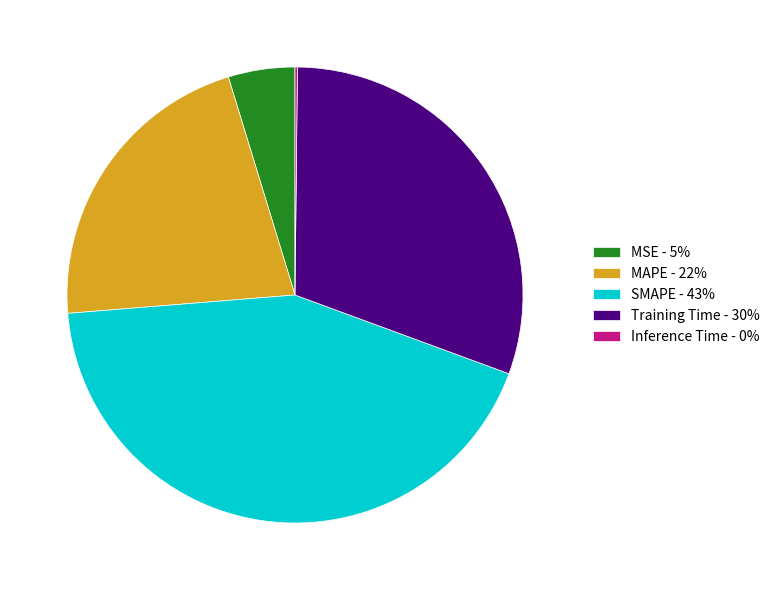

Which has a higher value, SMAPE - 43% or MAPE - 22%?

SMAPE - 43%